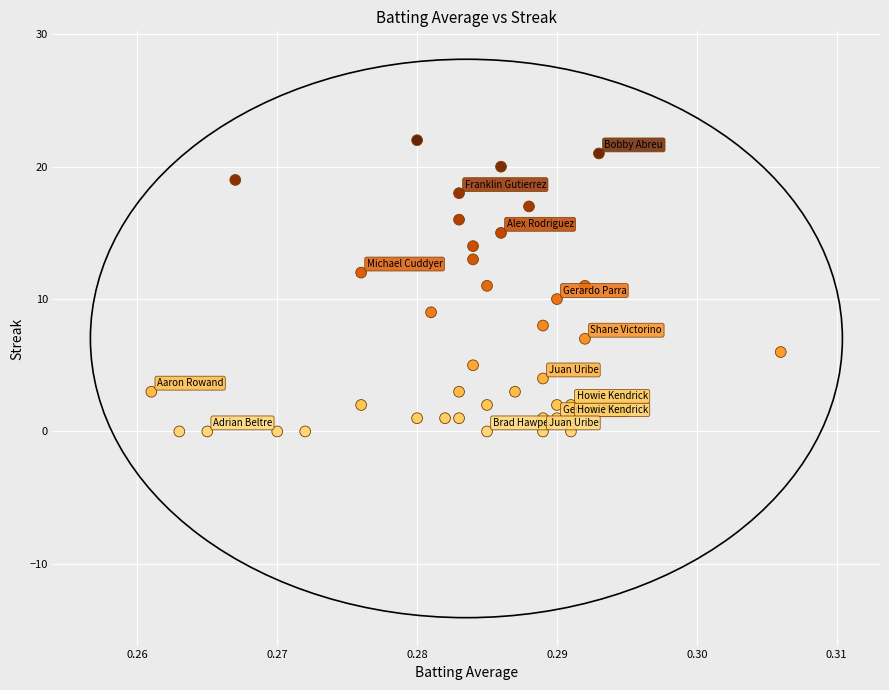

What is the range of Y values (max minus min)?

22